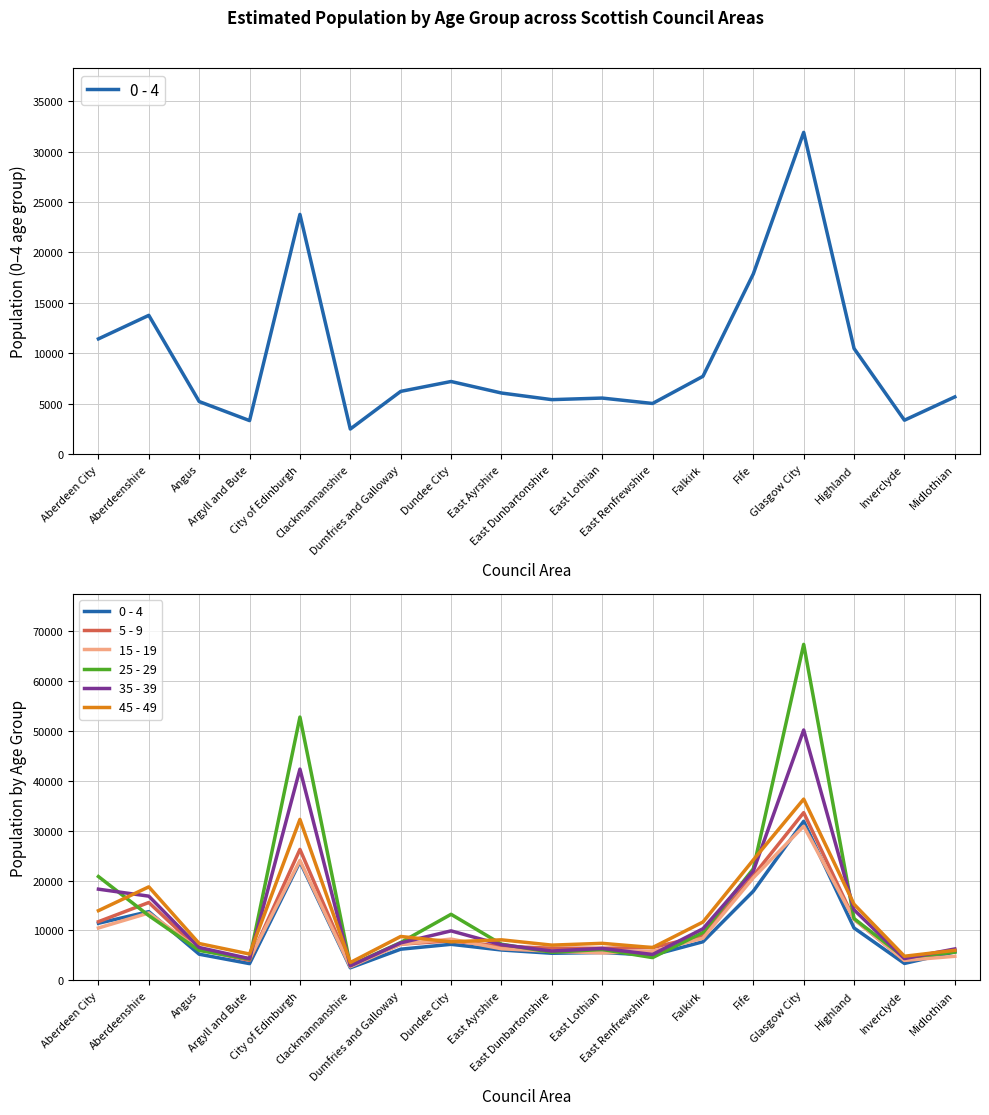

Between which two adjacent categories do 25 - 29 and 5 - 9 first intersect?

Aberdeen City and Aberdeenshire